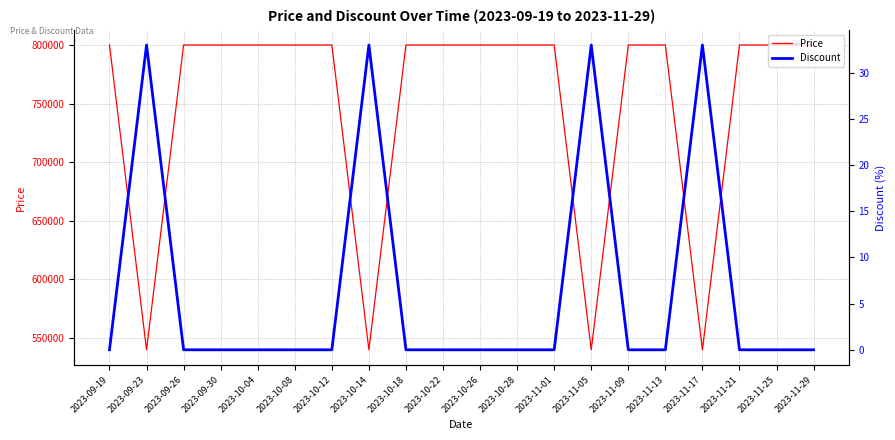

What is the label of the 4th point from the right?

2023-11-17